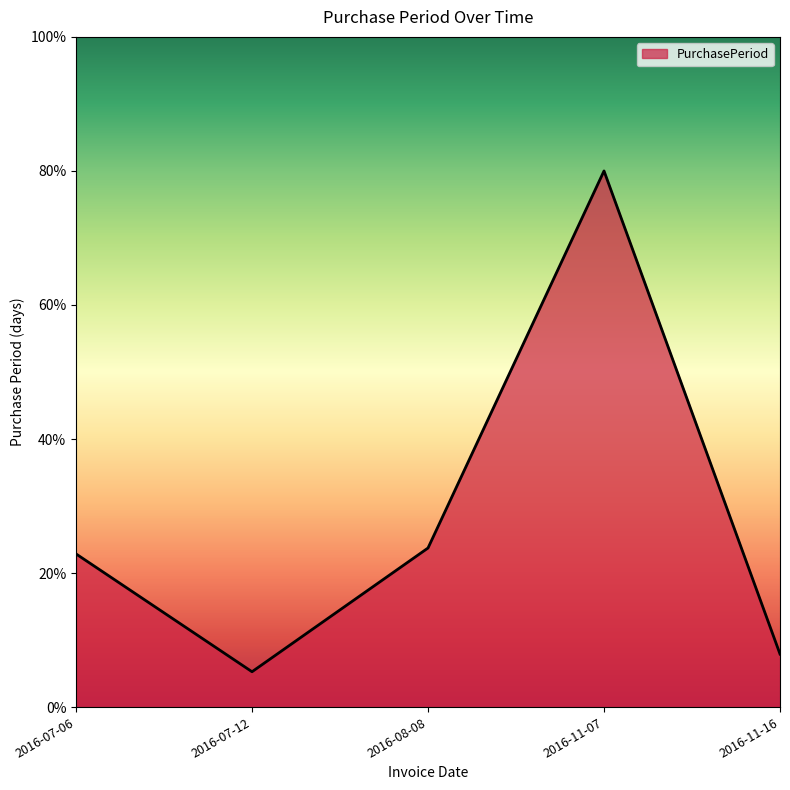

How many interior local peaks (higher than both neighbors) does the data have?

1